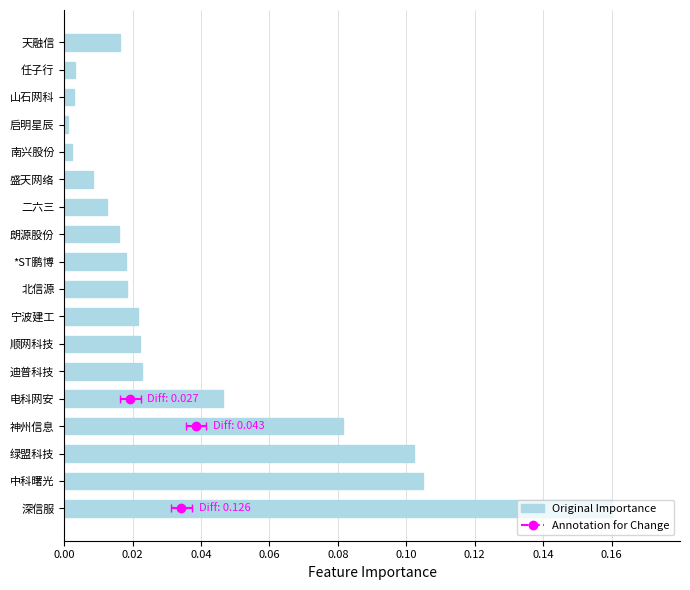

The value at 南兴股份 is 0.0. True or false?

True